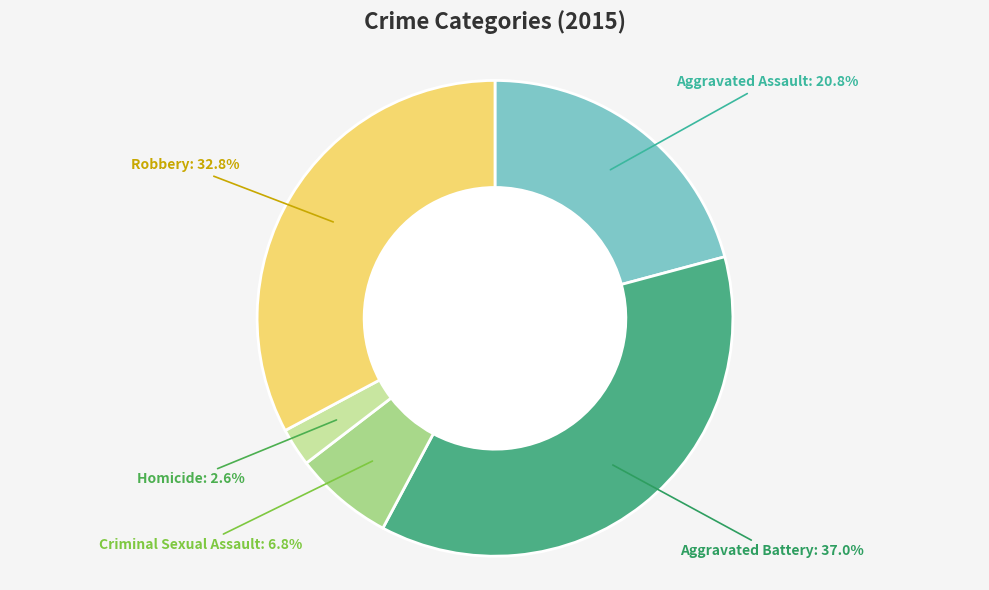

Is it true that Aggravated Battery is 37% of the pie?

True